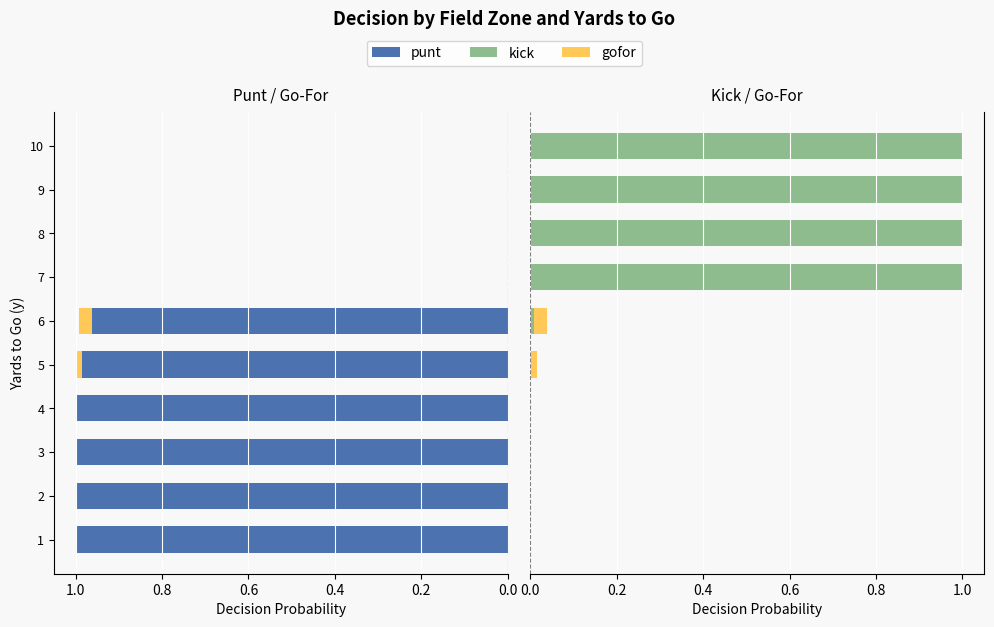

At how many categories does at least one series exceed 0?

10